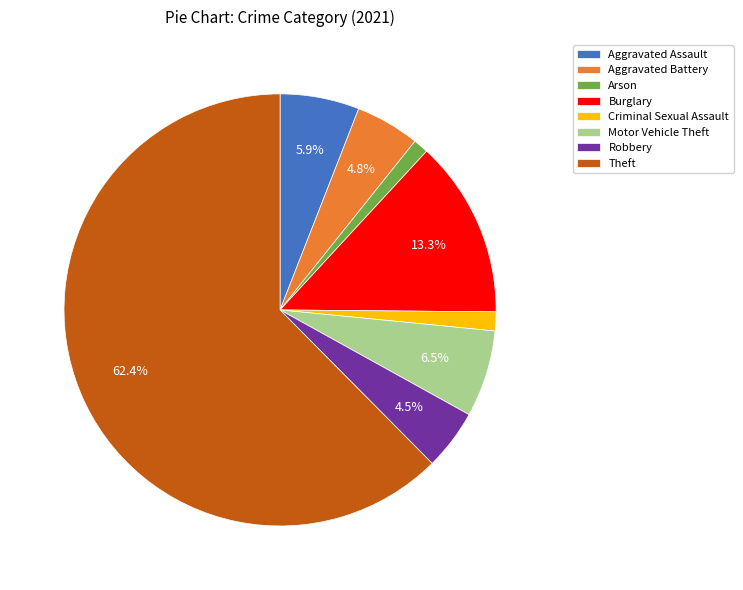

Approximately how many times larger is the value at Aggravated Assault compared to Burglary?

0.4